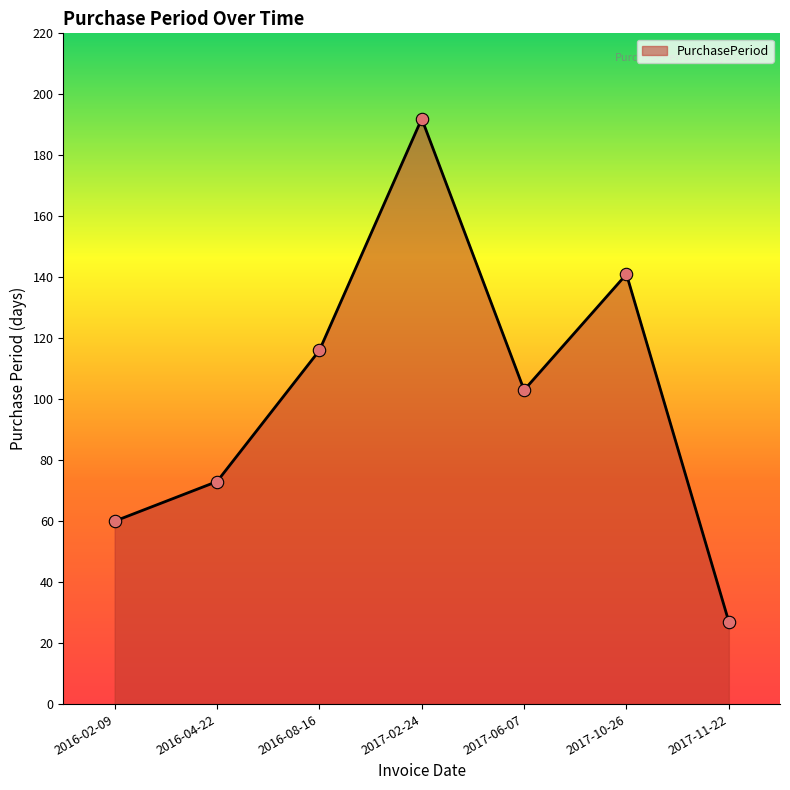

Between 2017-11-22 and 2017-10-26, which is larger?

2017-10-26